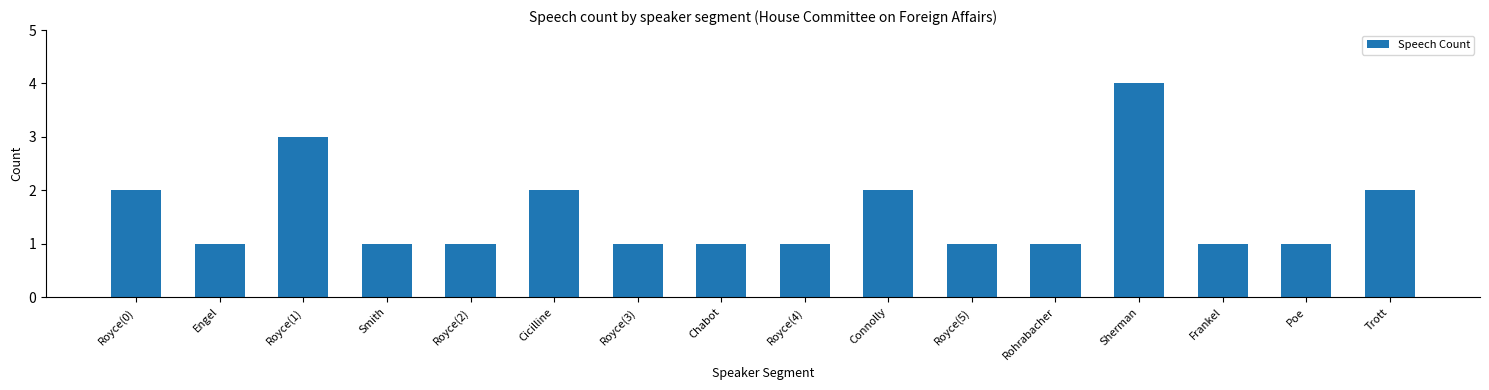

Count the number of data series in this chart.

1